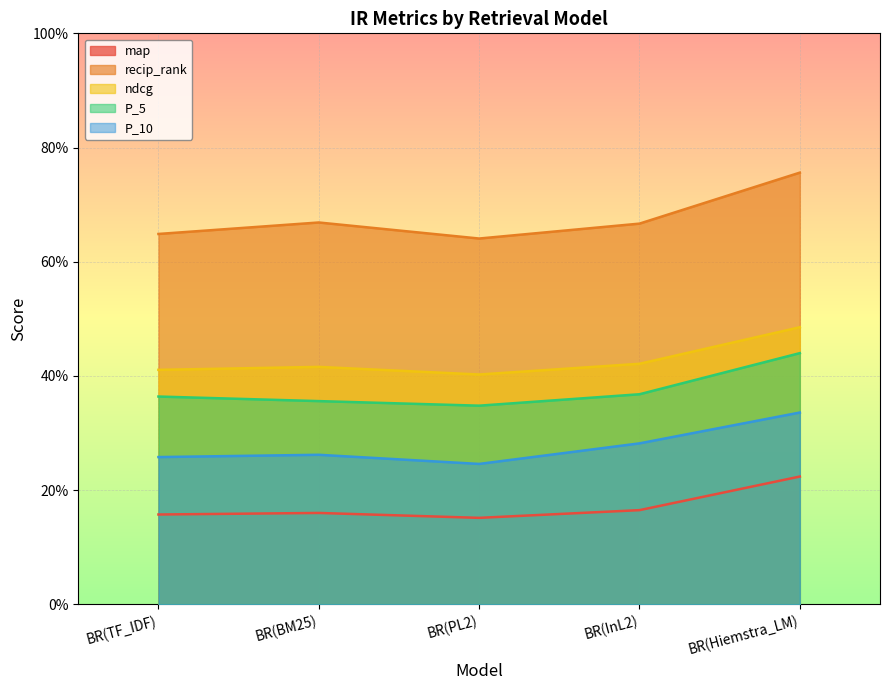

Count the P_10 values in the range 0 to 1.

5